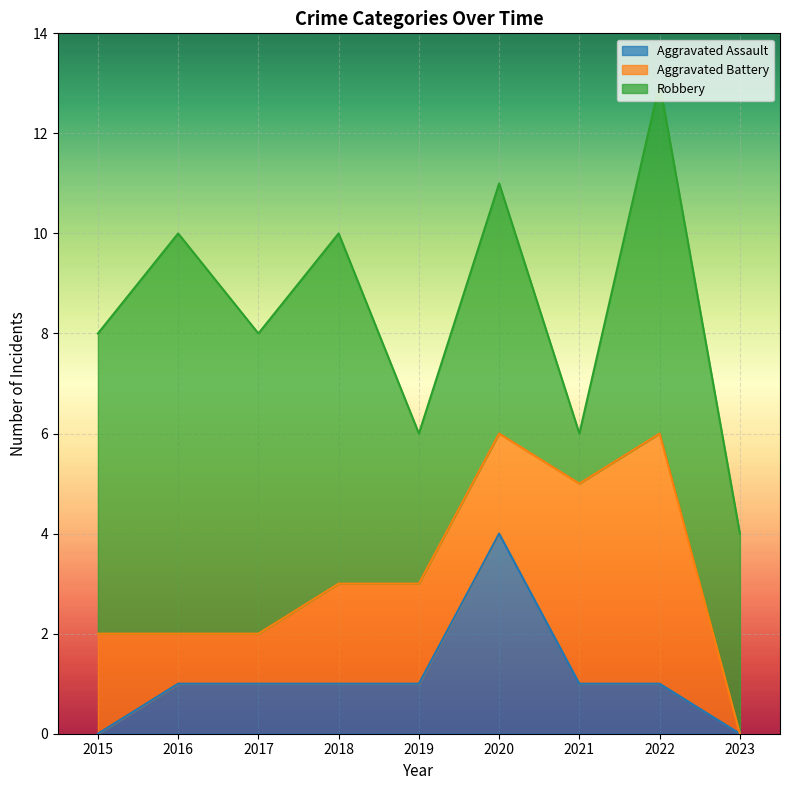

Reading right to left, transcribe all the data shown in this chart.

Aggravated Assault: 2023=0	2022=1	2021=1	2020=4	2019=1	2018=1	2017=1	2016=1	2015=0
Aggravated Battery: 2023=0	2022=5	2021=4	2020=2	2019=2	2018=2	2017=1	2016=1	2015=2
Robbery: 2023=4	2022=7	2021=1	2020=5	2019=3	2018=7	2017=6	2016=8	2015=6